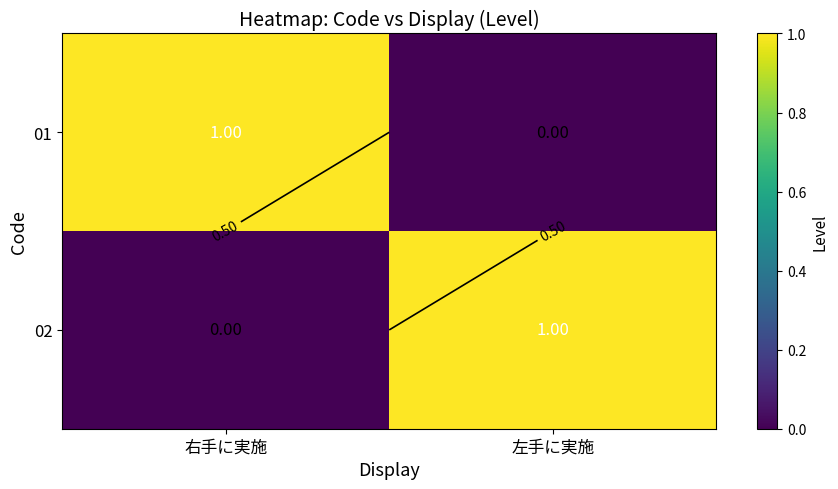

What is the difference between the maximum and minimum values in the 02 series?

1